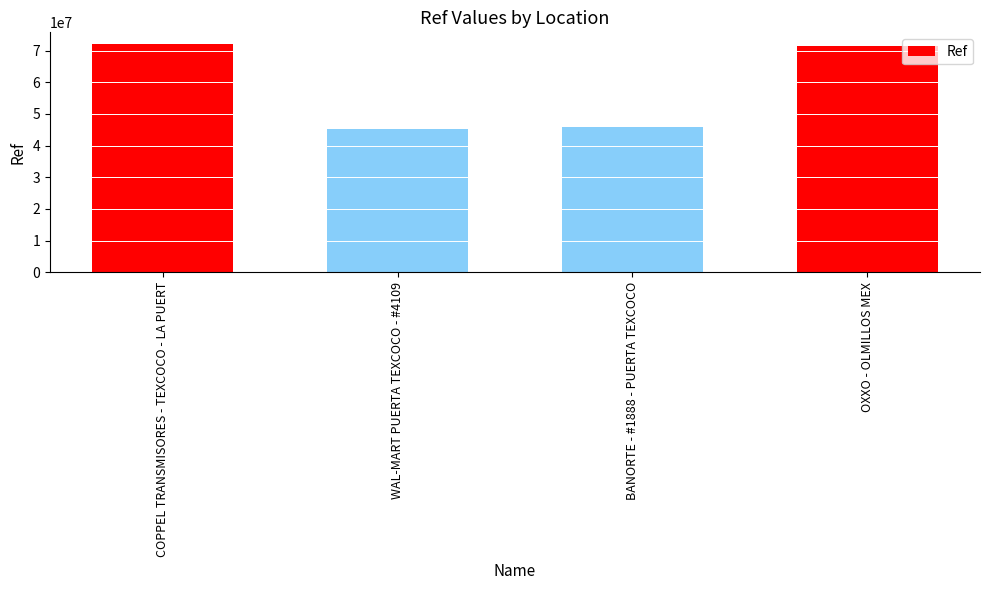

What is the sum of all values?

234345353